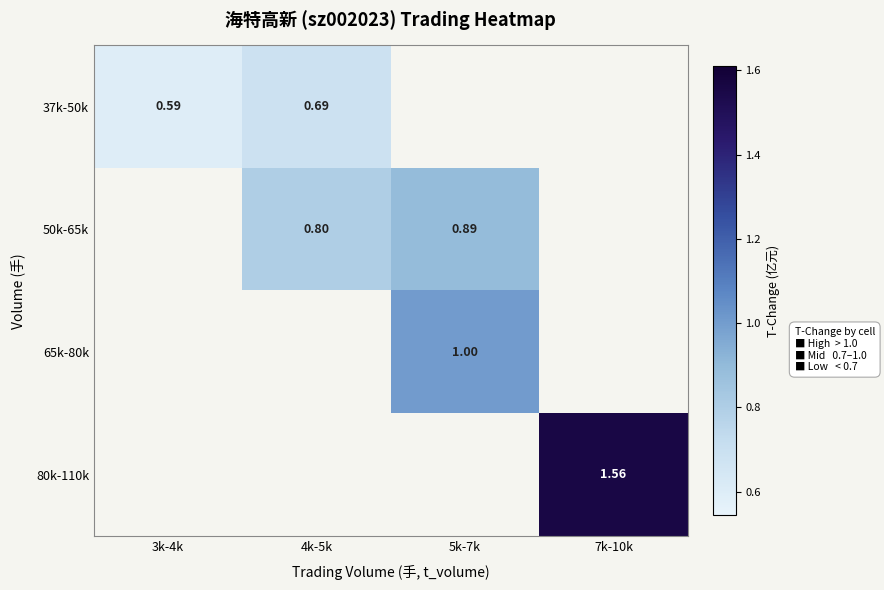

Read the 80k-110k value at 7k-10k.

1.6